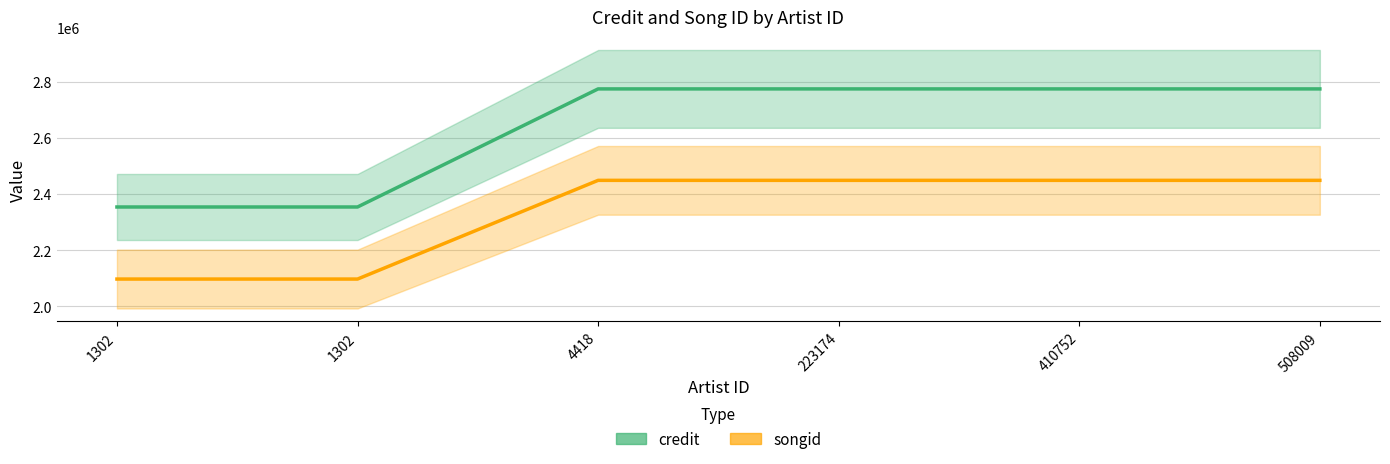

Which series has the largest total across all categories?

credit